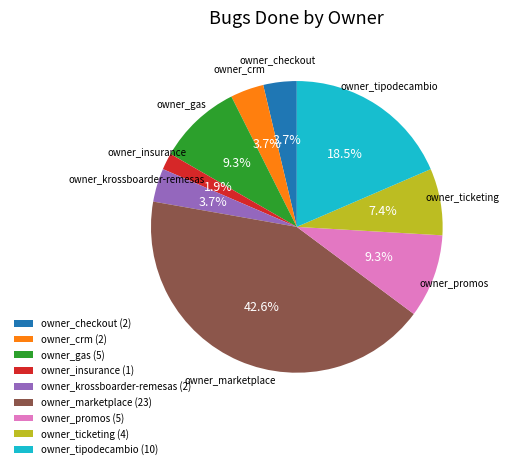

Which category has the smallest portion of the pie?

owner_insurance (1)